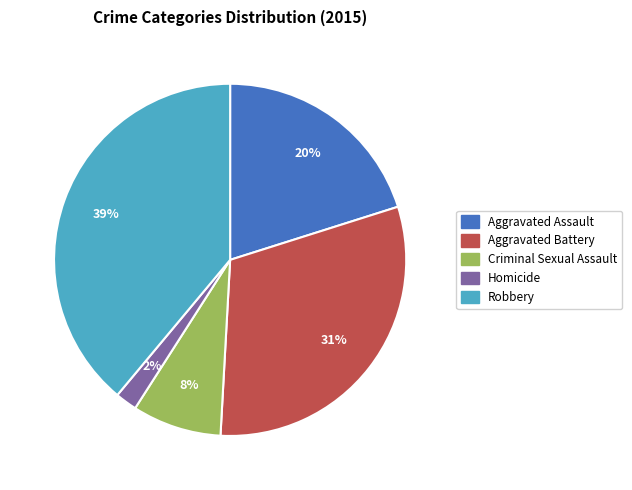

To the nearest percent, what portion does Criminal Sexual Assault represent?

8%